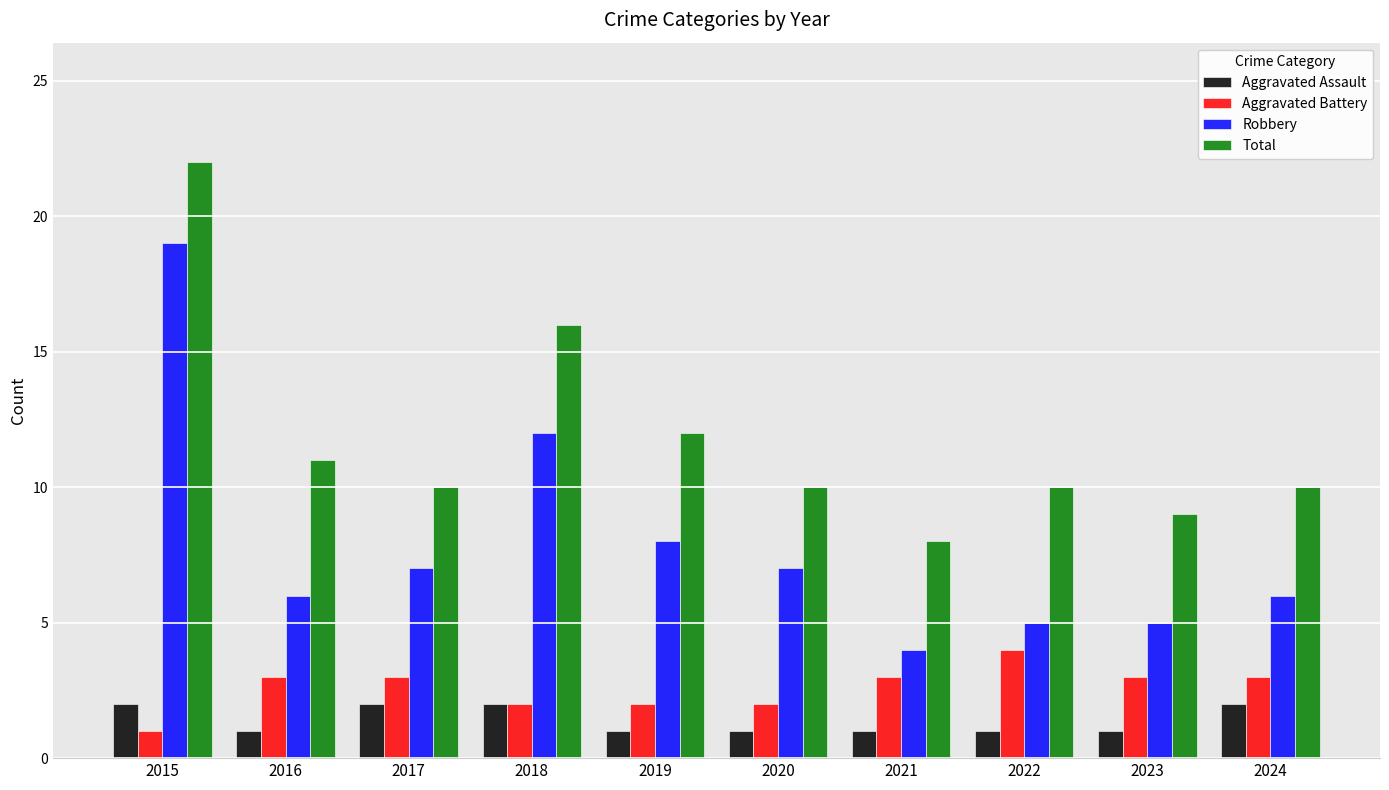

What is the spread (max minus min) of values at 2017?

8